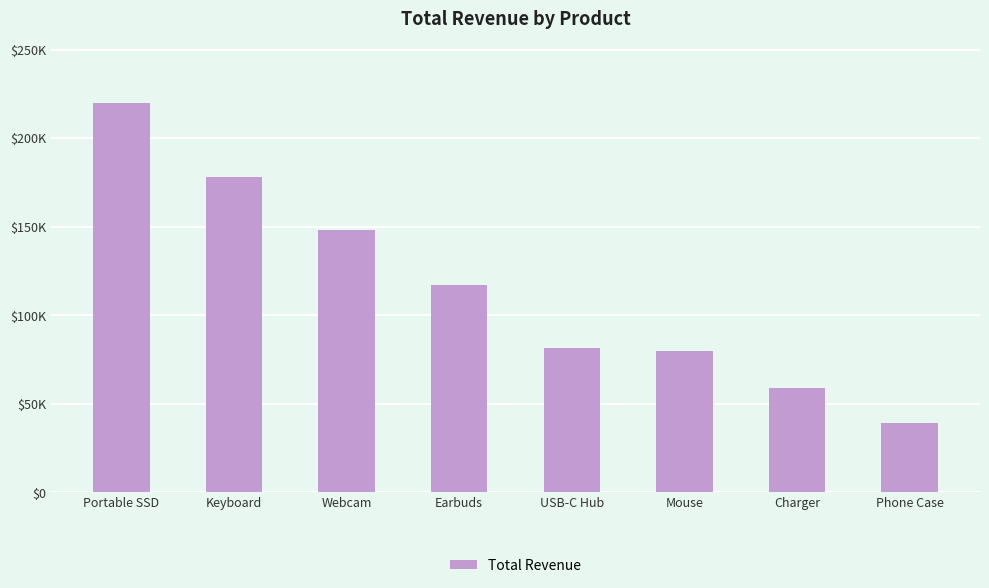

Rank the categories by value from highest to lowest.

Portable SSD, Keyboard, Webcam, Earbuds, USB-C Hub, Mouse, Charger, Phone Case